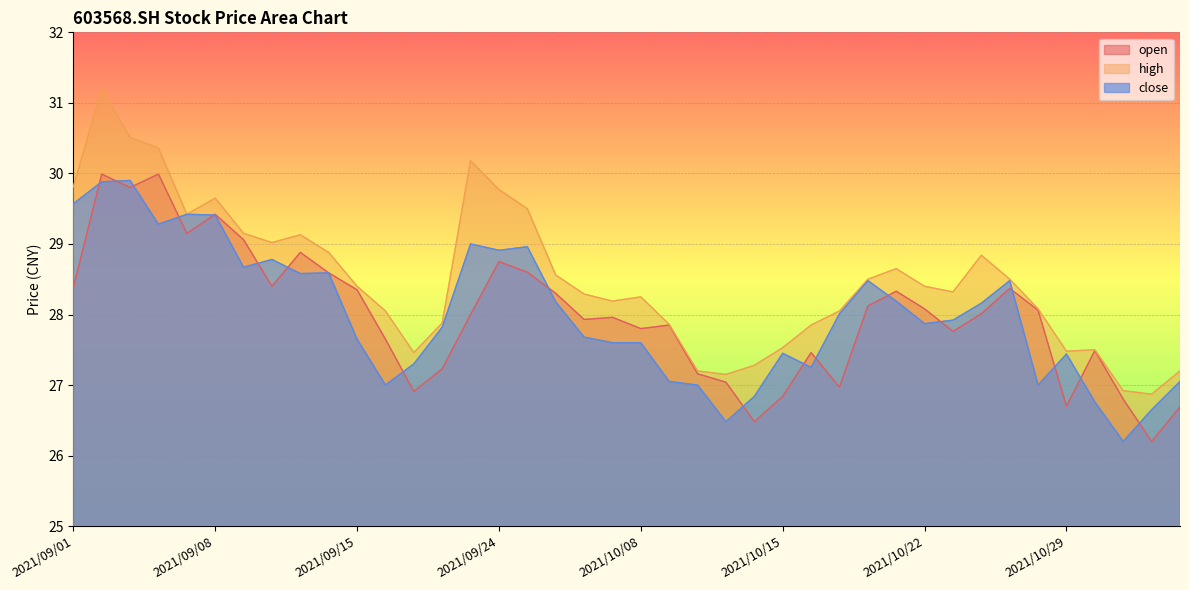

Is the value of open at 2021/10/26 greater than the value of high at 2021/09/28?

No